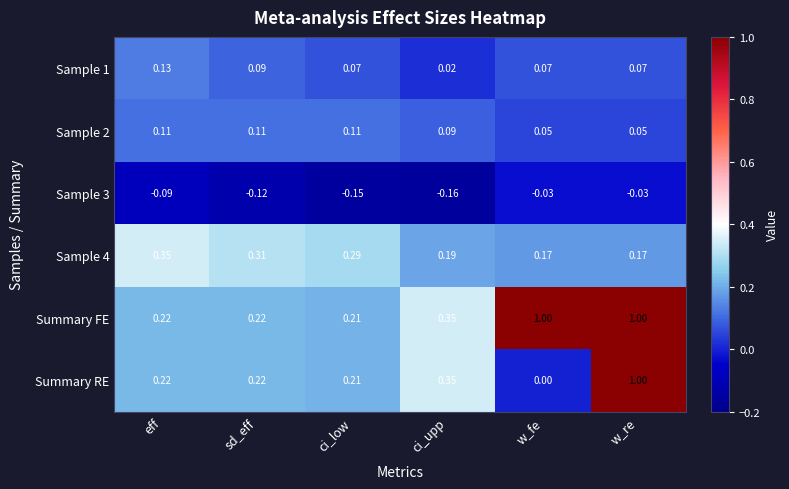

At which label is Sample 1 closest to 0?

ci_upp